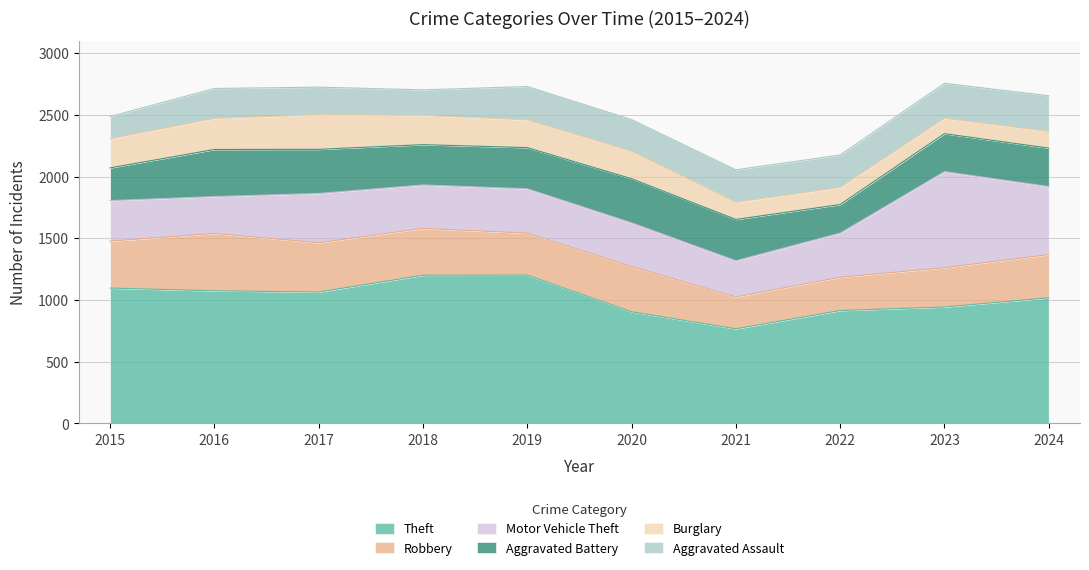

What is the spread (max minus min) of values at 2021?

627